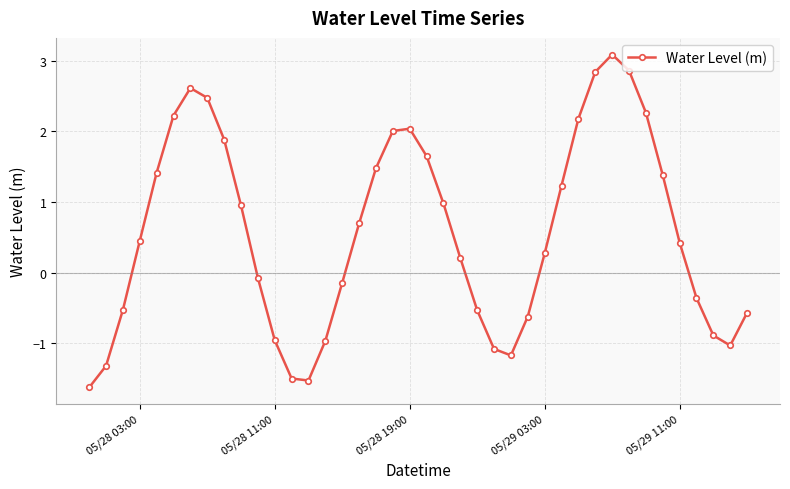

How many points are higher than both their immediate neighbors (excluding endpoints)?

3